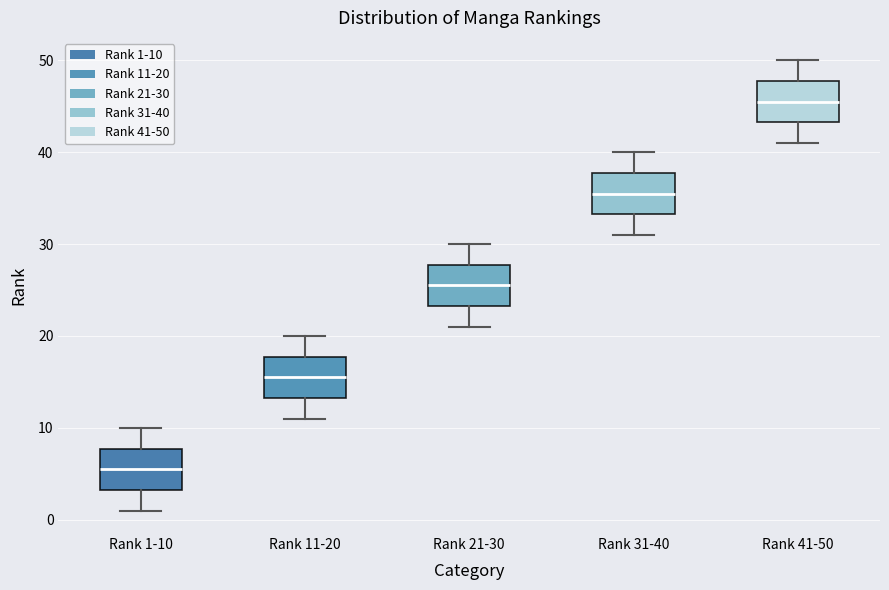

Reading left to right, transcribe this box plot: for each box, give where its median line is, the range the box spans, and where its two whiskers end, as read against the y-axis. The values are not printed on the chart, so give them approximately, as read against the axis.

Rank 1-10: median 6, box 3 to 8, whiskers 1 to 10
Rank 11-20: median 16, box 13 to 18, whiskers 11 to 20
Rank 21-30: median 26, box 23 to 28, whiskers 21 to 30
Rank 31-40: median 36, box 33 to 38, whiskers 31 to 40
Rank 41-50: median 46, box 43 to 48, whiskers 41 to 50